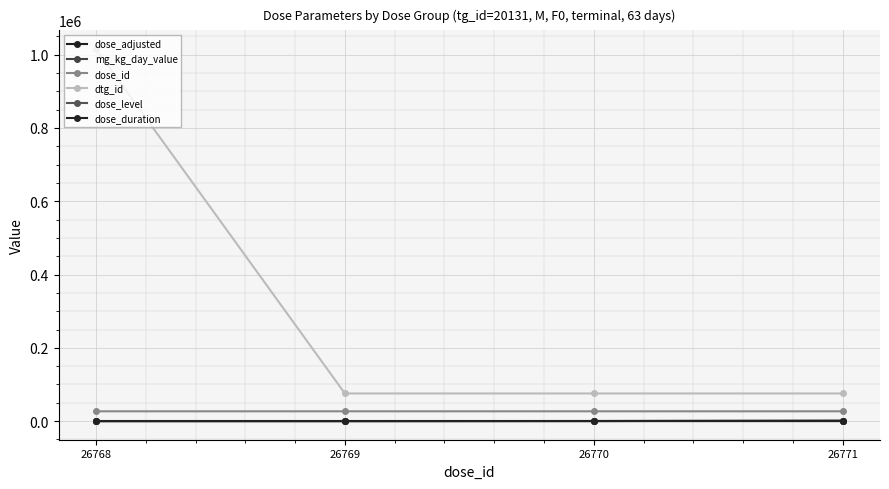

Is this an area chart (filled region under the line)?

No